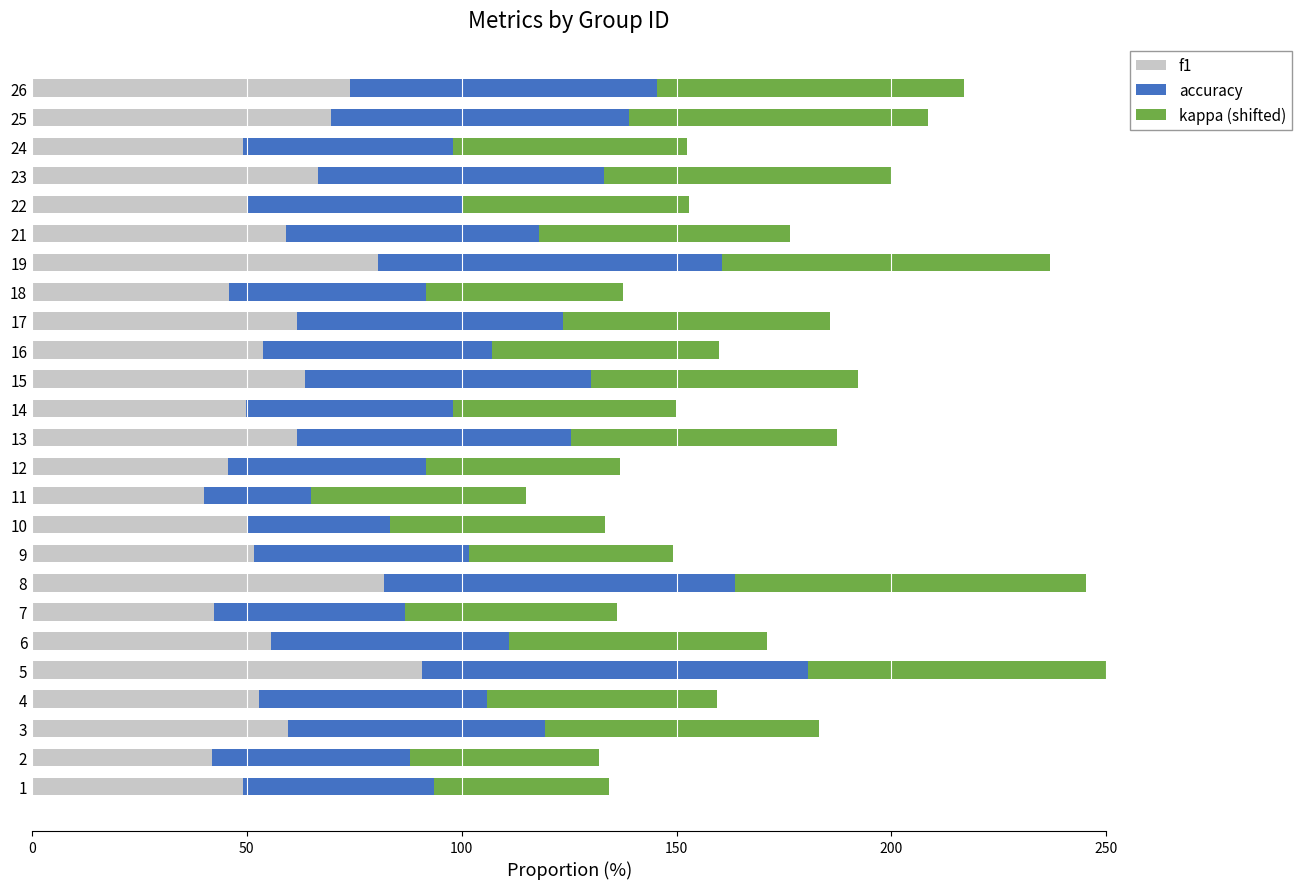

How many bars are there in each group?

3